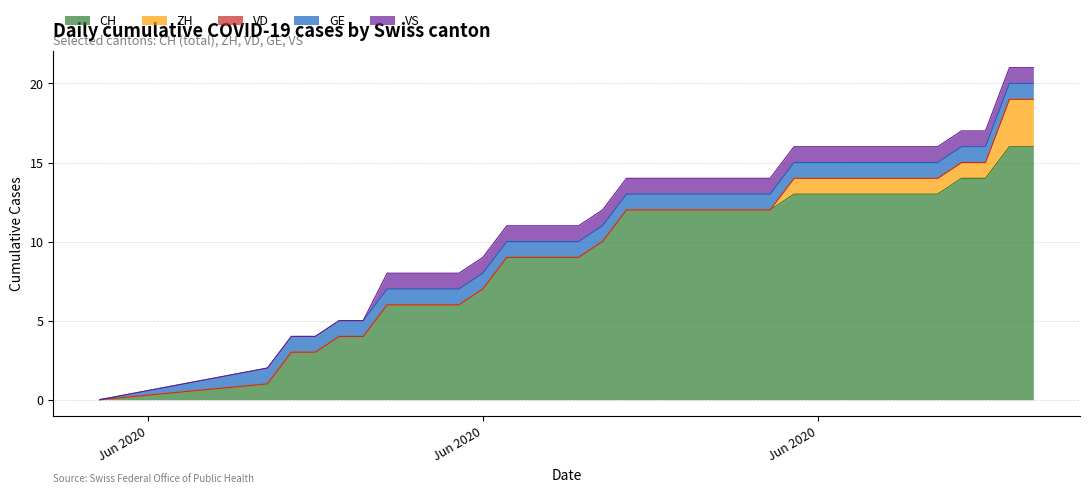

Does the chart display data point markers on the line(s)?

No